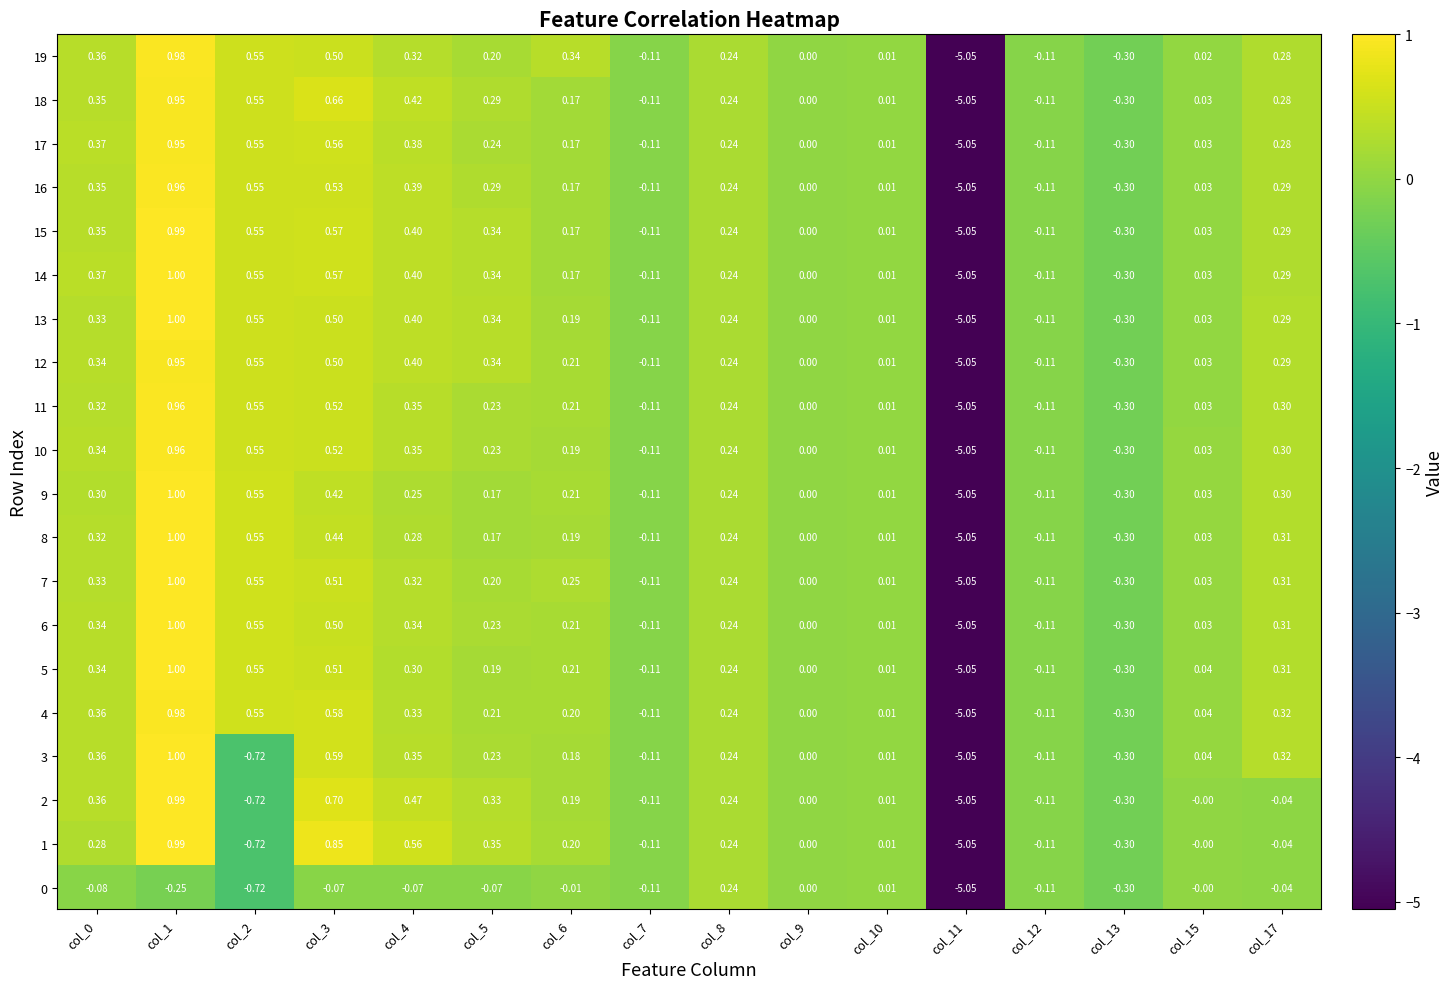

Which series has the largest total across all categories?

14